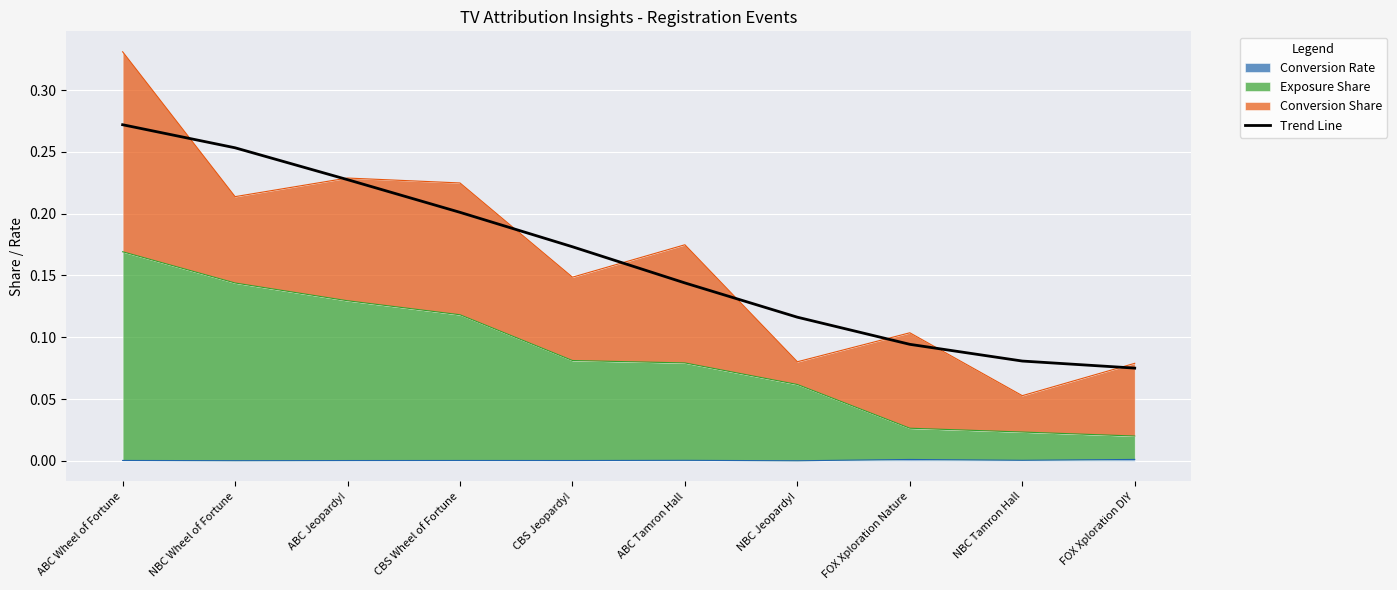

What is the average value?

0.2